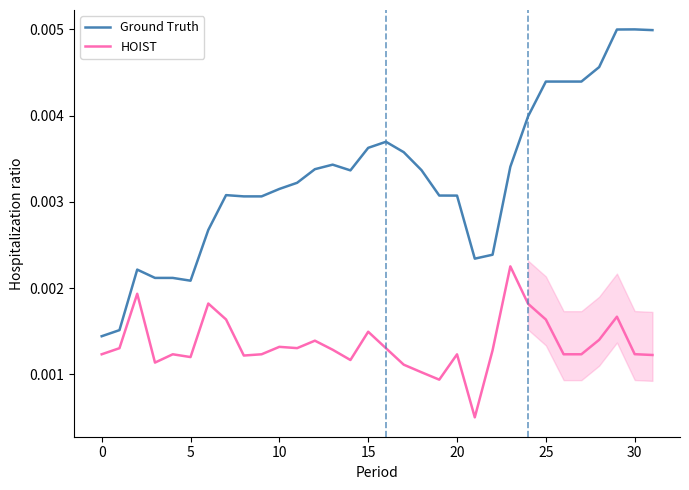

True or false: HOIST and Ground Truth cross at least once.

False